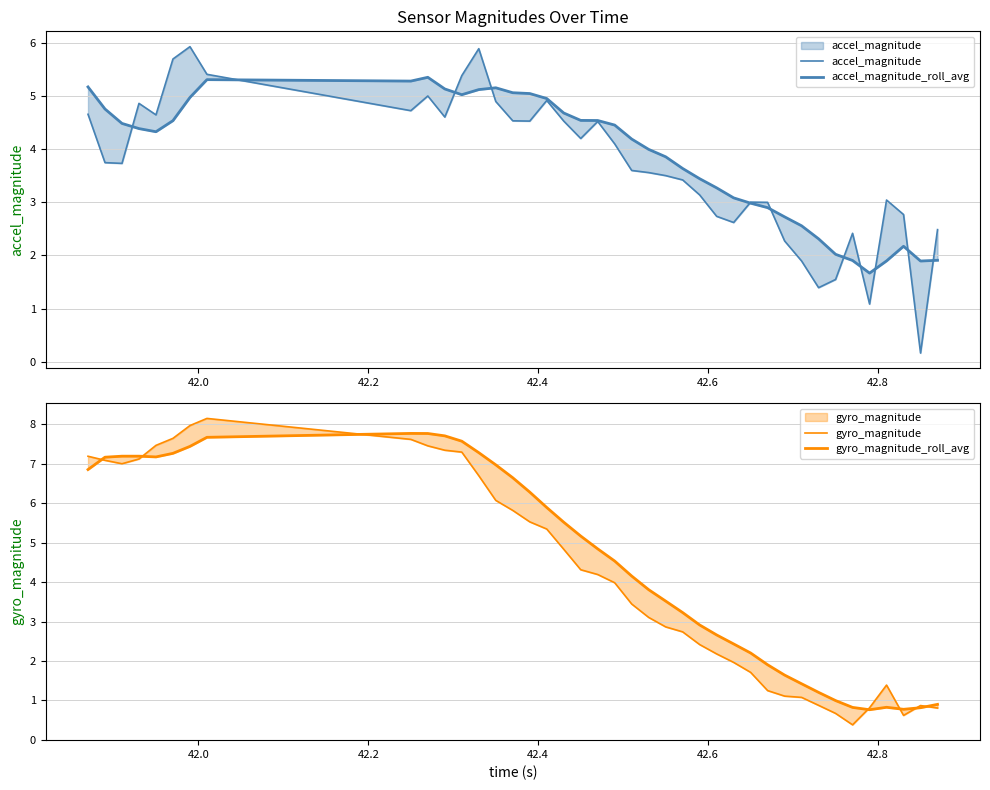

Which series ends up on top after the final intersection of gyro_magnitude_roll_avg and accel_magnitude?

accel_magnitude